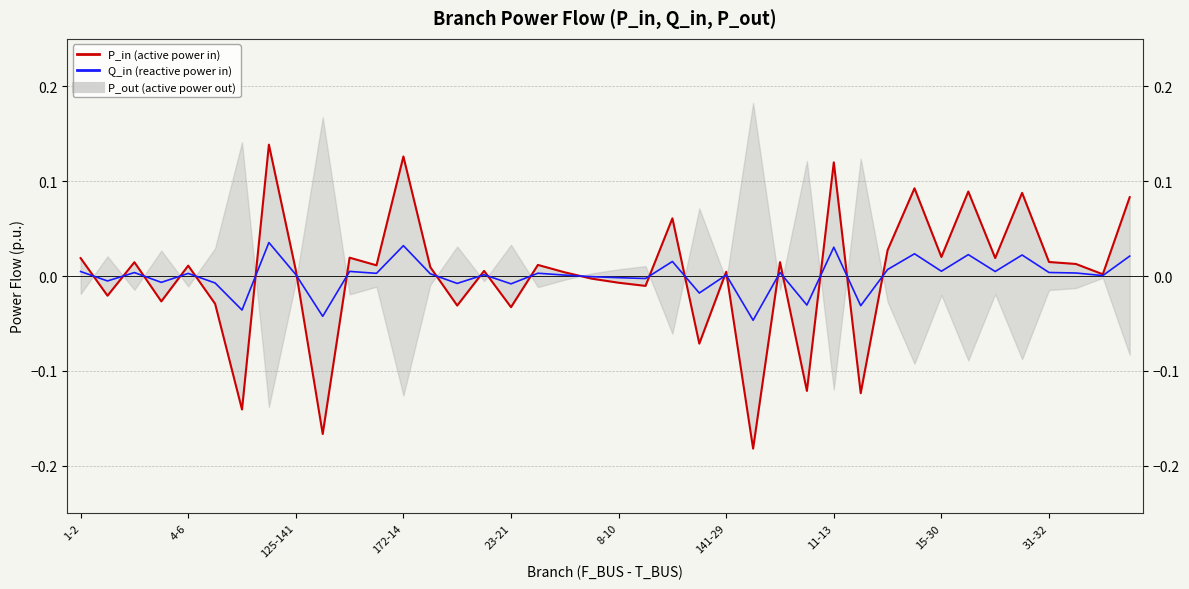

What is the label of the 40th point from the left?

39